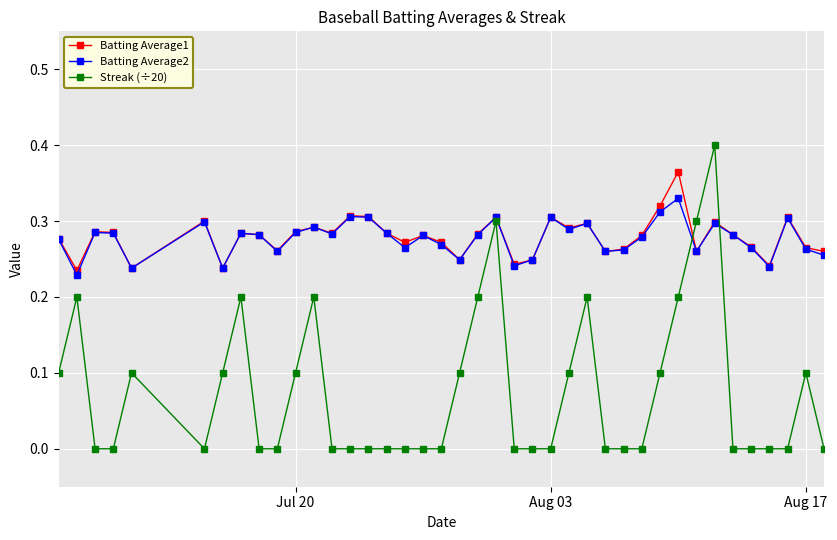

Which series has the widest spread of values?

Streak (÷20)